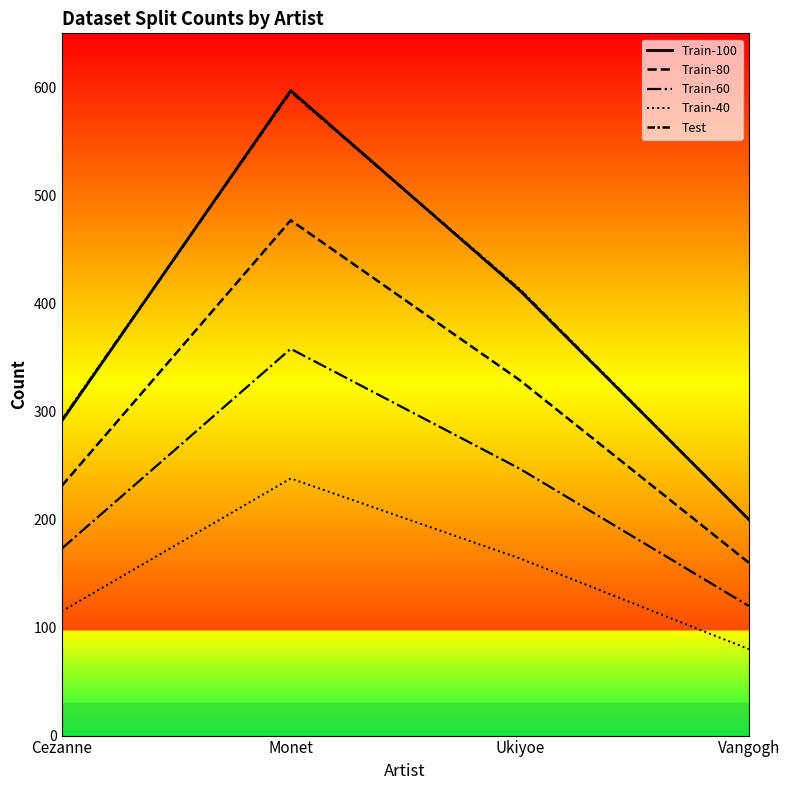

What is the difference between the Train-40 values at Ukiyoe and Vangogh?

84